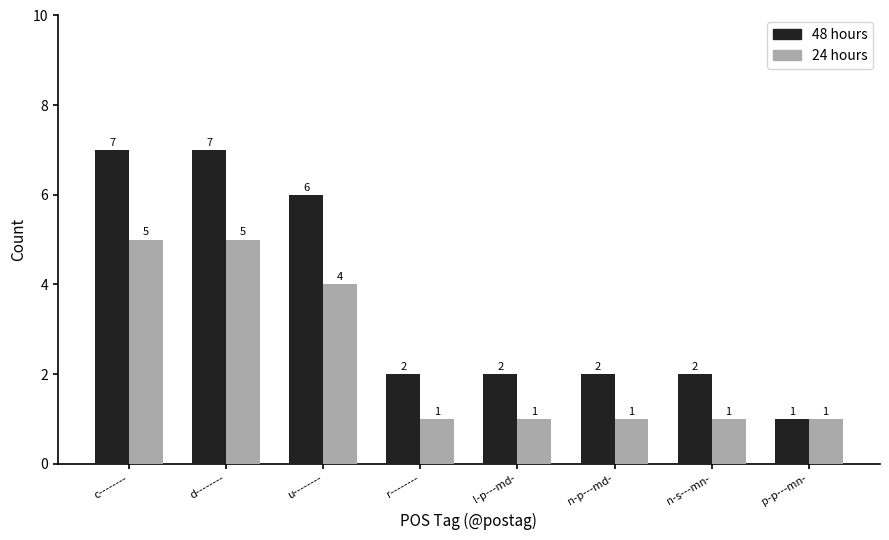

Rank the series by their average value, from highest to lowest.

48 hours, 24 hours